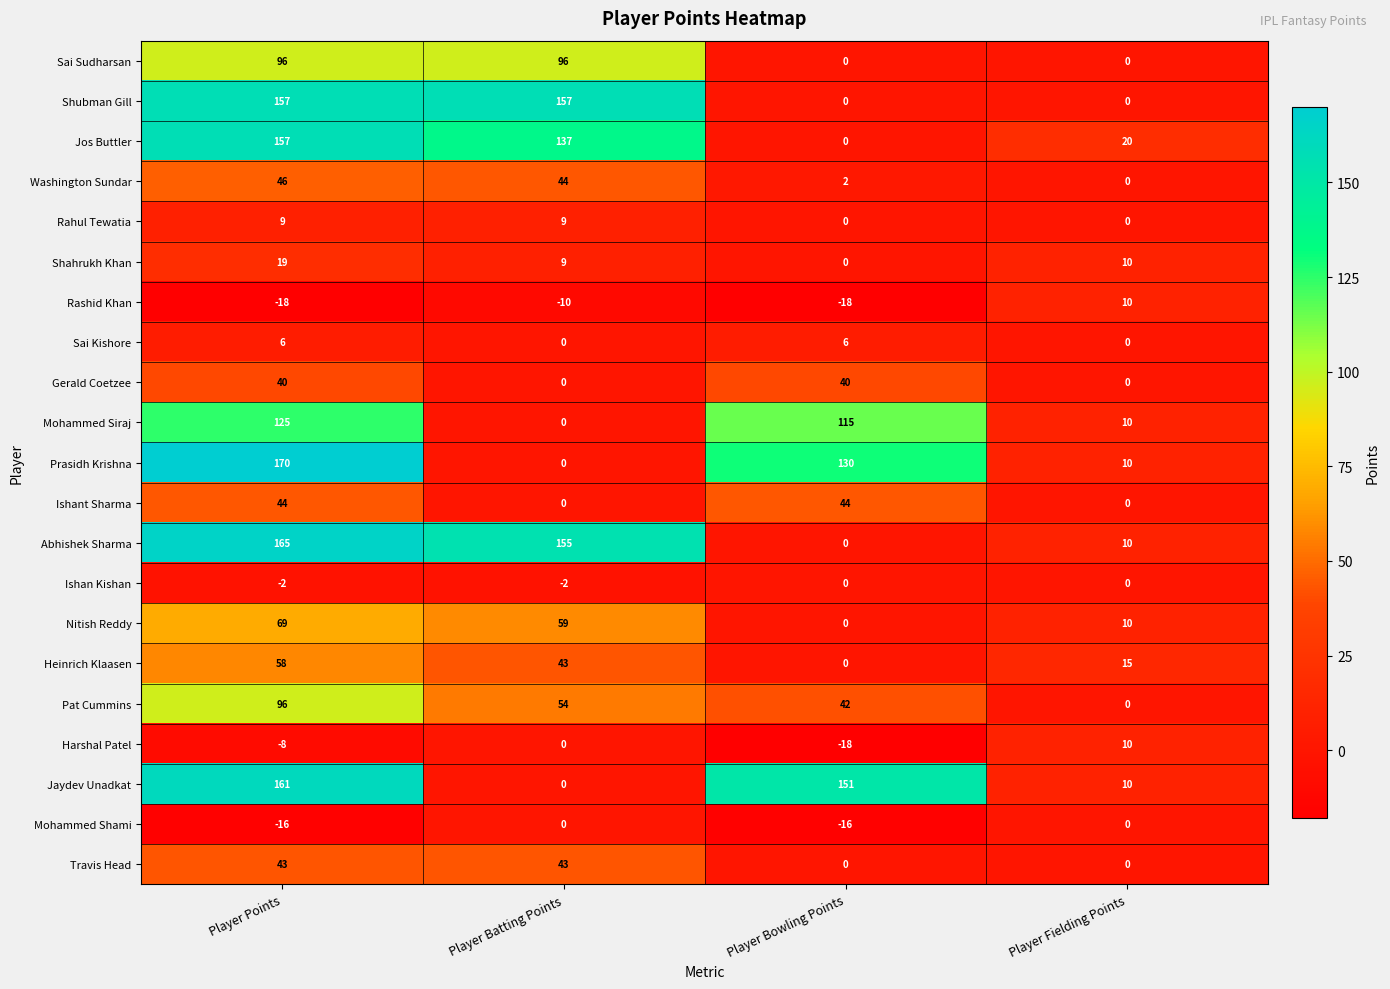

Count the number of categories in the chart.

4